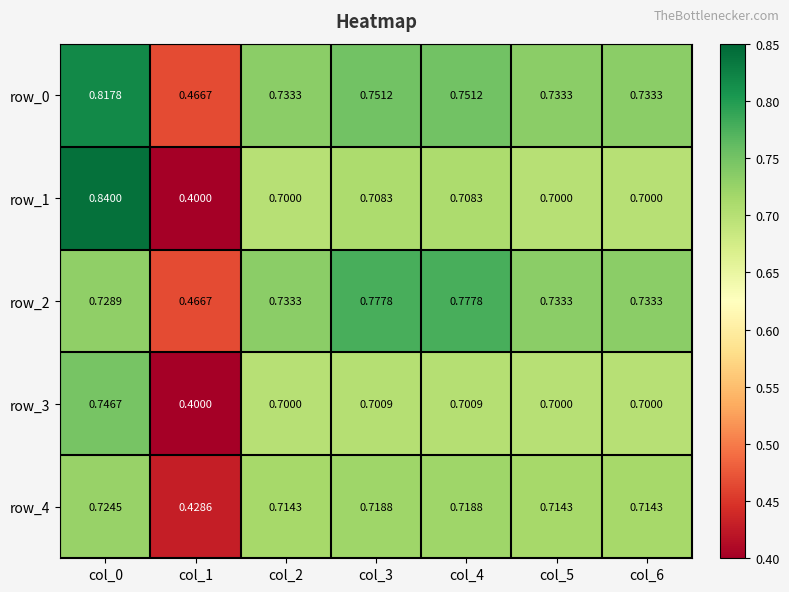

How many row_2 values are between 0 and 1?

7